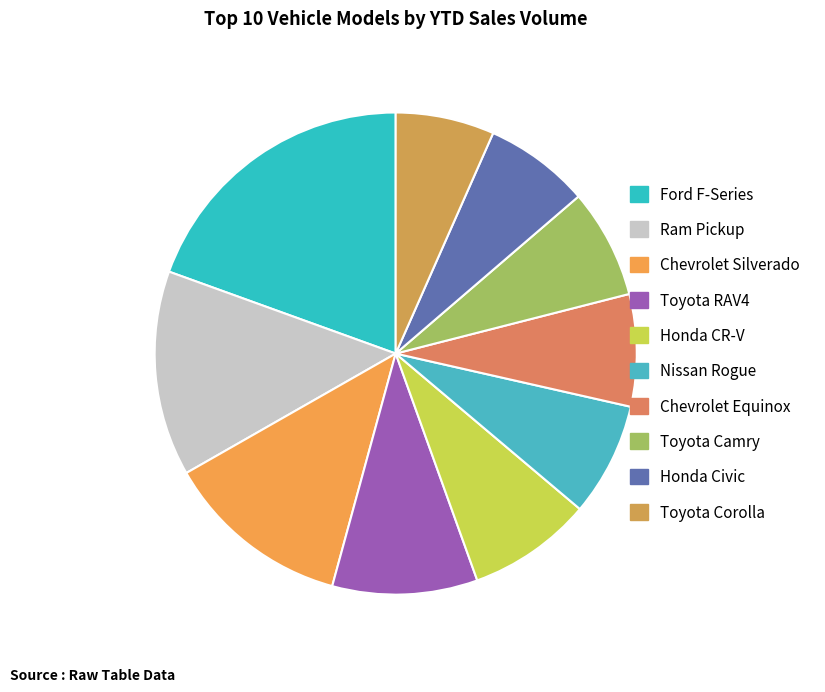

Rank the categories by value from lowest to highest.

Toyota Corolla, Honda Civic, Toyota Camry, Chevrolet Equinox, Nissan Rogue, Honda CR-V, Toyota RAV4, Chevrolet Silverado, Ram Pickup, Ford F-Series